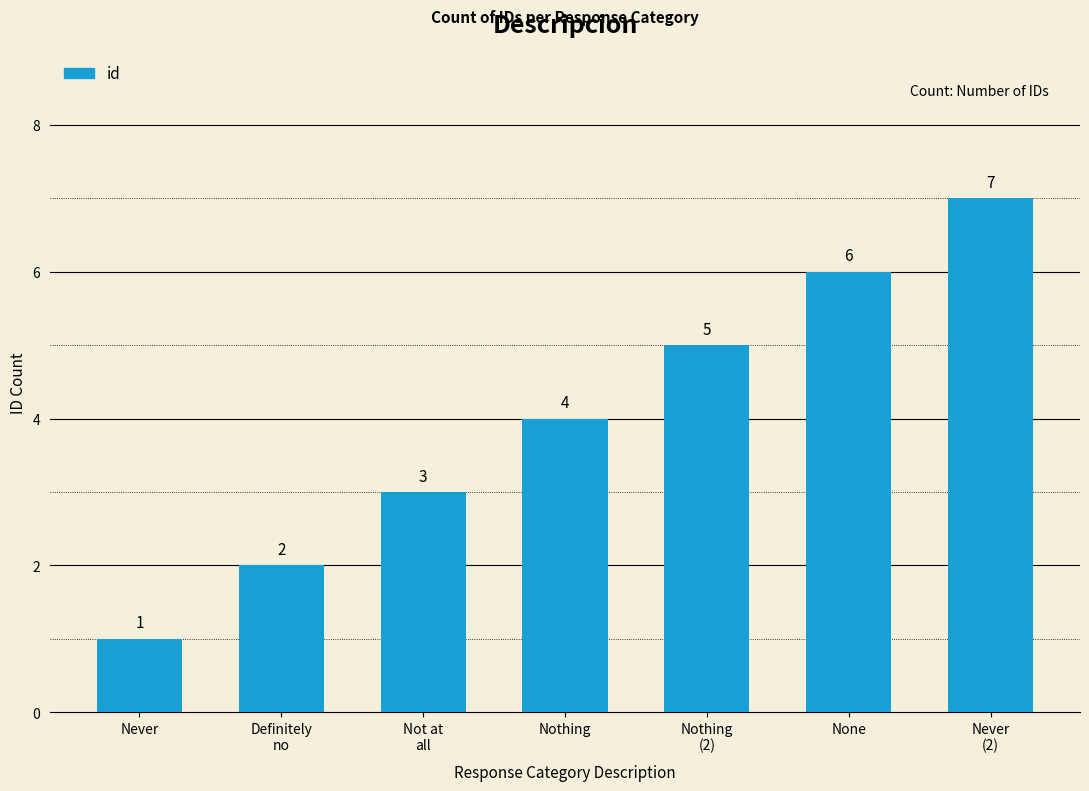

What position from the left is Nothing
(2)?

5